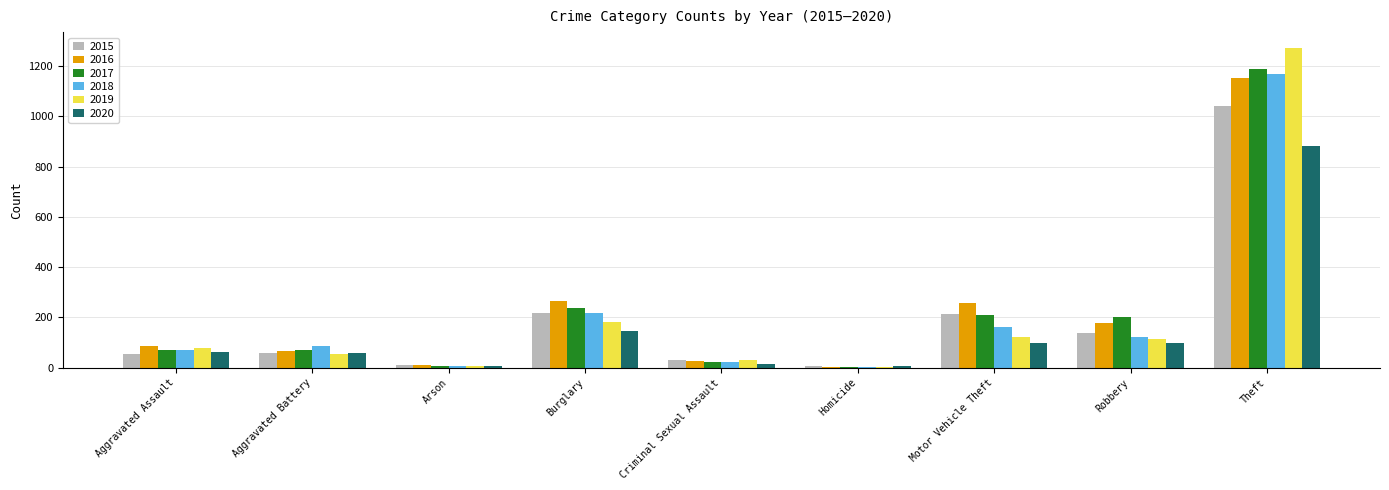

Where is 2018 nearest to the value 587?

Burglary